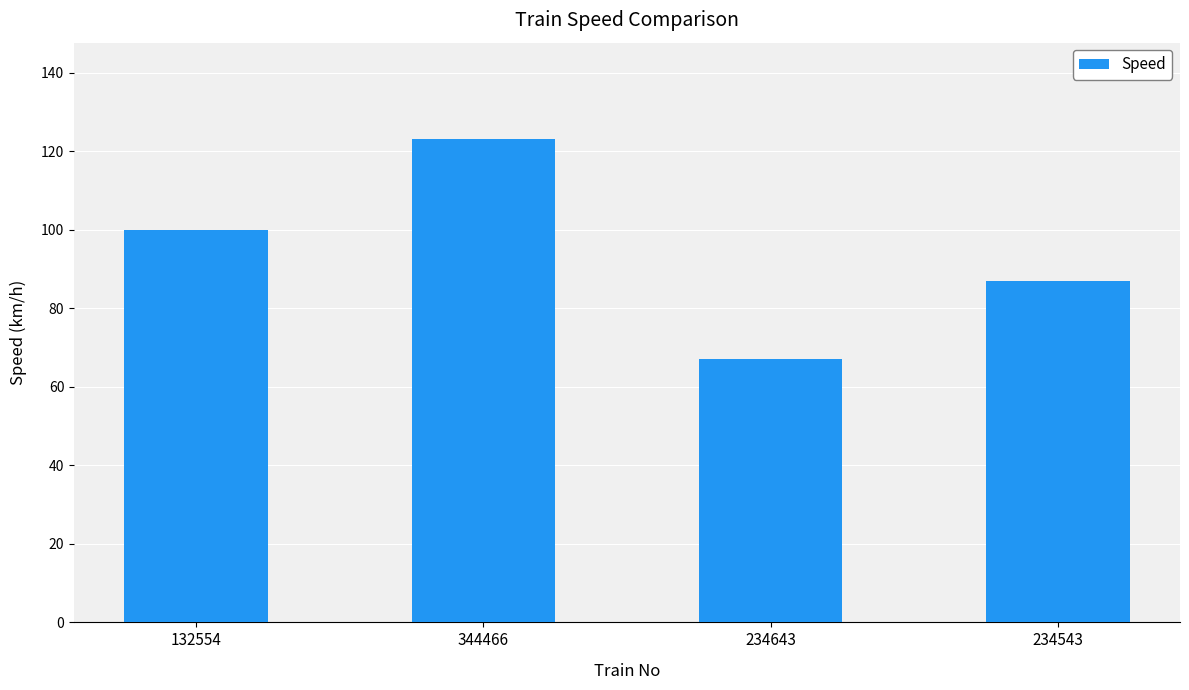

What is the sum of all values?

377